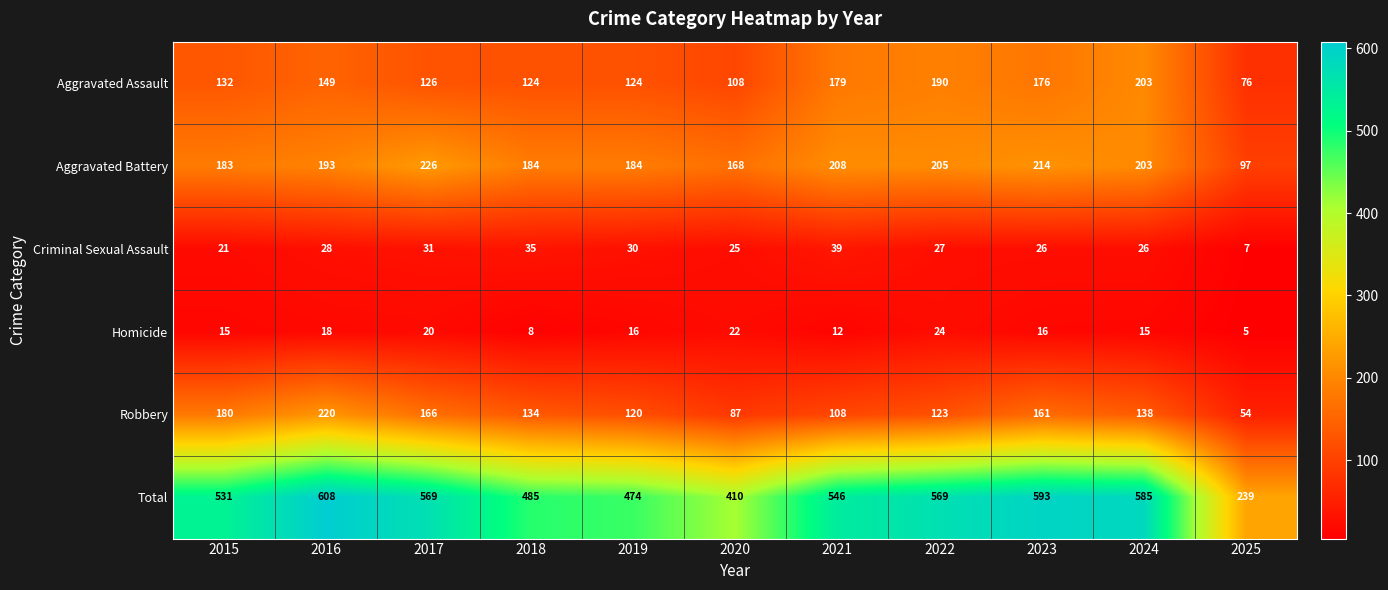

The Homicide series shows 21 at 2024. True or false?

False